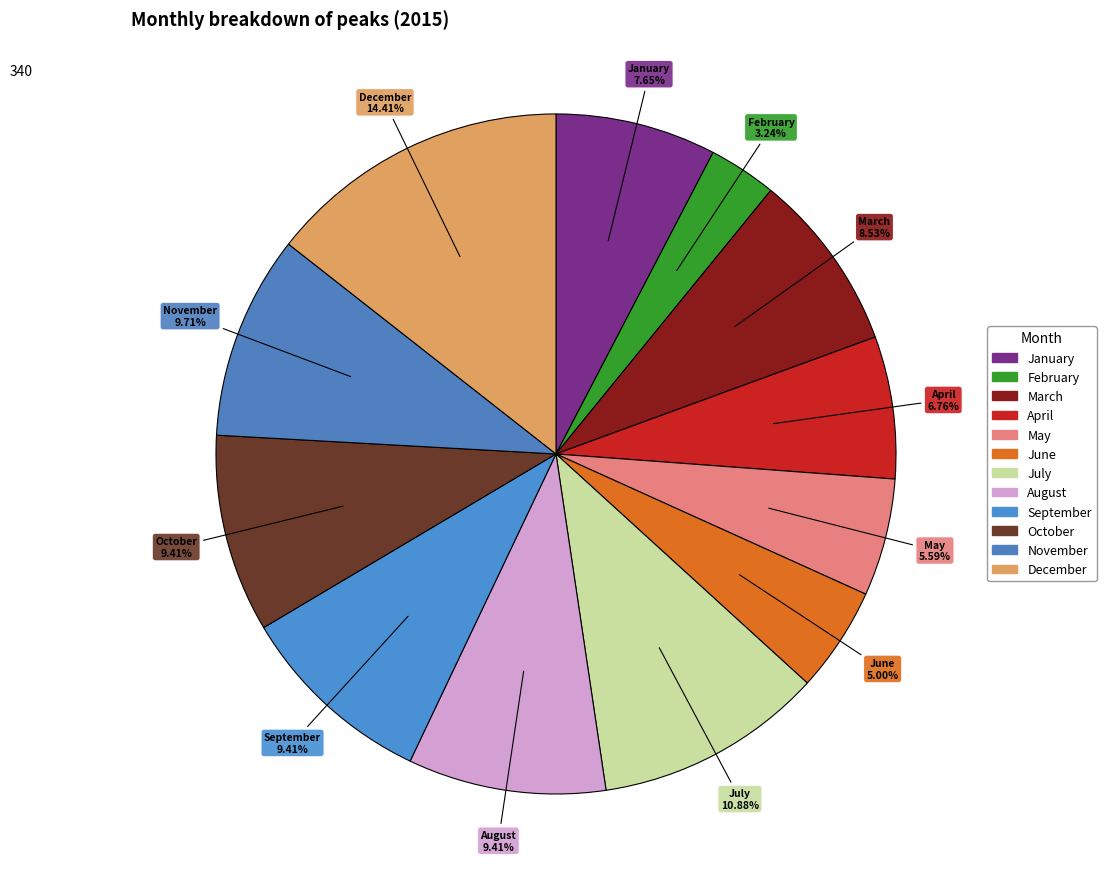

Which category has the biggest portion of the pie?

December